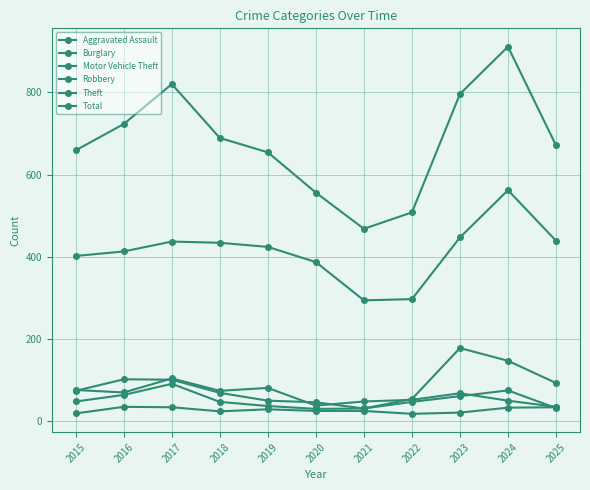

Reading right to left, list all the values displayed in this chart.

Aggravated Assault: 2025=34	2024=33	2023=21	2022=18	2021=25	2020=25	2019=29	2018=24	2017=34	2016=35	2015=19
Burglary: 2025=35	2024=50	2023=68	2022=52	2021=48	2020=38	2019=81	2018=74	2017=104	2016=70	2015=76
Motor Vehicle Theft: 2025=93	2024=147	2023=178	2022=54	2021=31	2020=46	2019=50	2018=69	2017=101	2016=102	2015=74
Robbery: 2025=32	2024=75	2023=61	2022=47	2021=31	2020=30	2019=37	2018=47	2017=91	2016=64	2015=48
Theft: 2025=439	2024=562	2023=447	2022=297	2021=294	2020=387	2019=424	2018=434	2017=437	2016=413	2015=402
Total: 2025=671	2024=911	2023=796	2022=508	2021=468	2020=556	2019=654	2018=689	2017=820	2016=723	2015=659